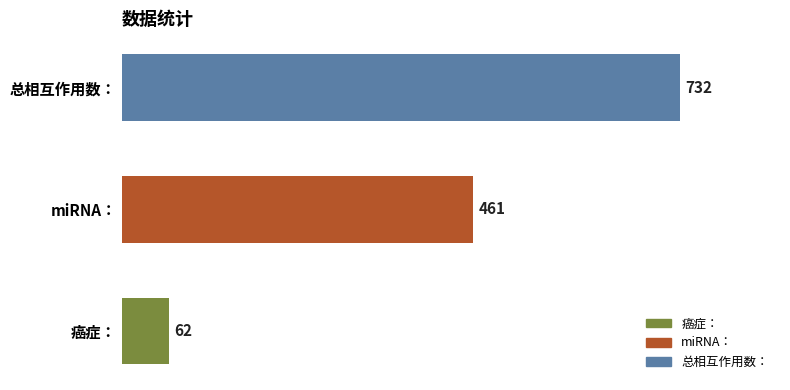

Rank the categories by value from lowest to highest.

癌症：, miRNA：, 总相互作用数：